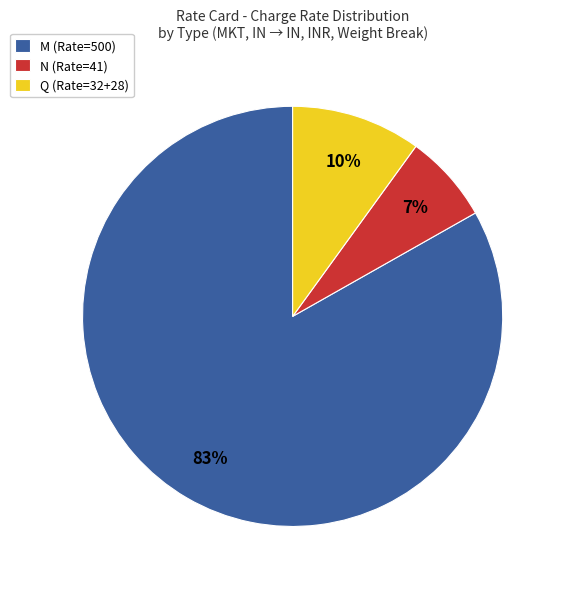

Which slice is the largest?

M (Rate=500)